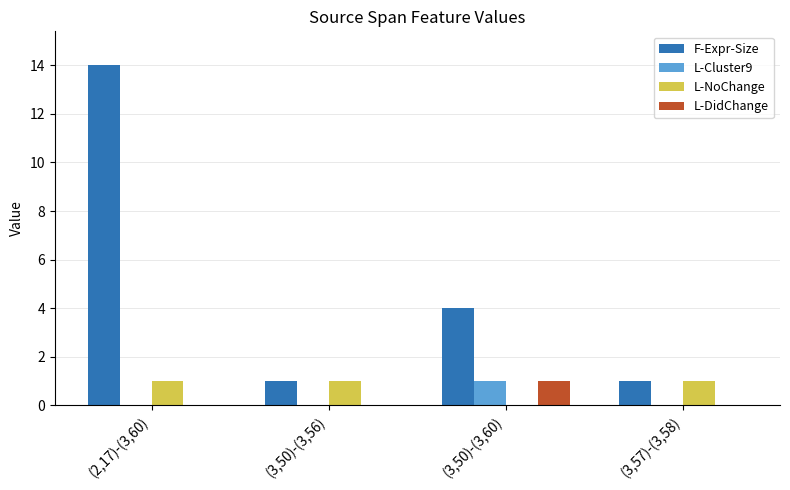

Reading left to right, what are all the values shown in this chart?

F-Expr-Size: 14	1	4	1
L-Cluster9: 0	0	1	0
L-NoChange: 1	1	0	1
L-DidChange: 0	0	1	0